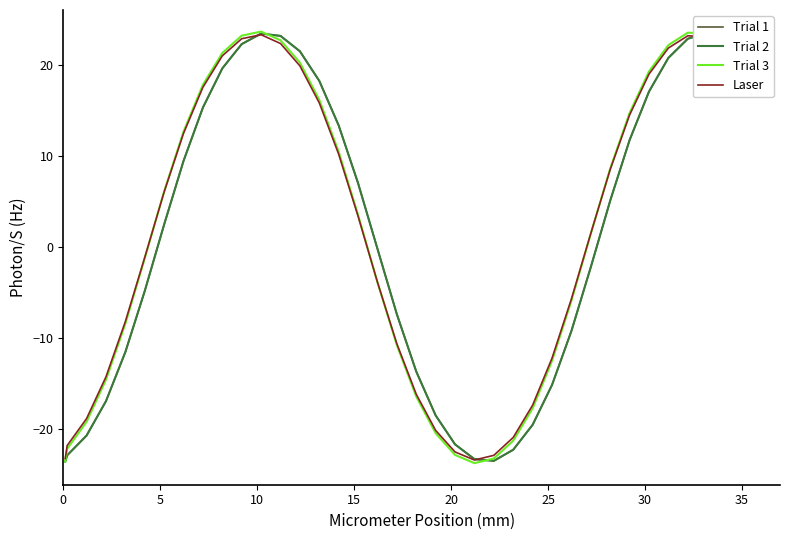

True or false: Trial 1 has more than 2 interior local peaks.

False